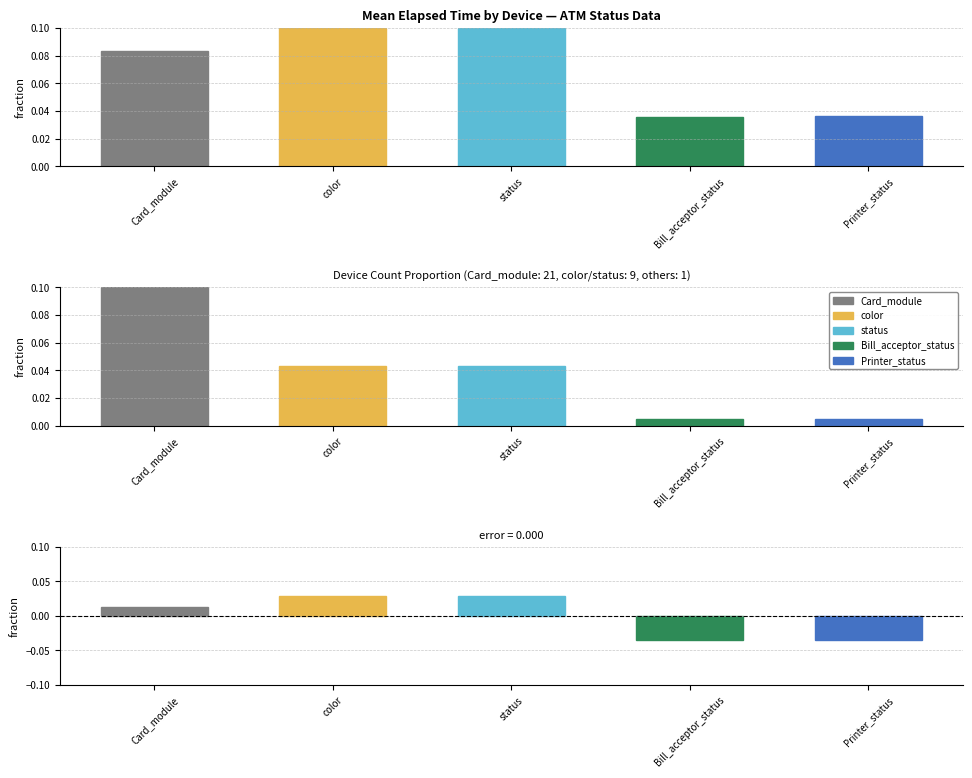

True or false: the data shows 0.0 at Printer_status.

False